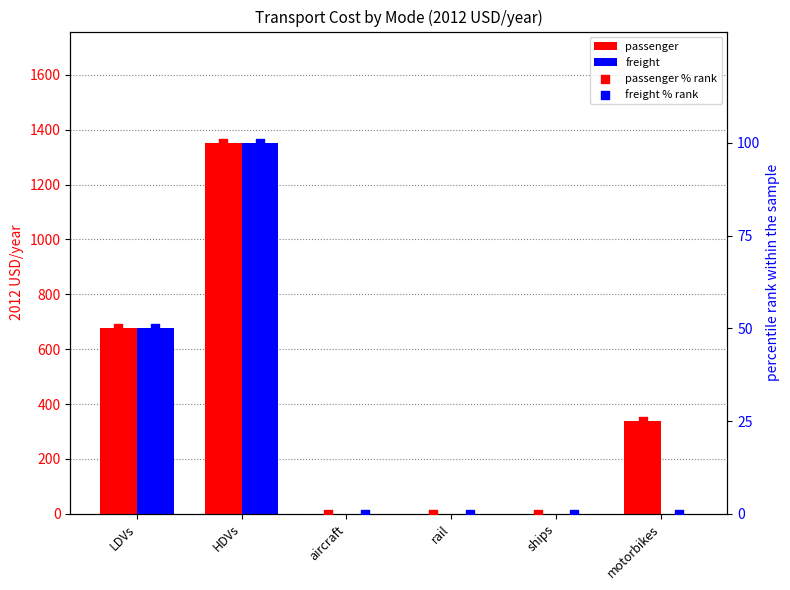

Which series has the largest total across all categories?

passenger